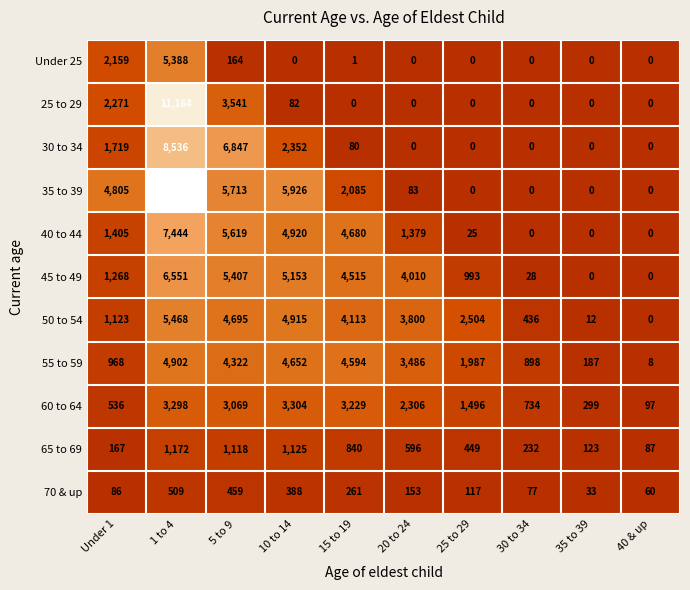

At 15 to 19, list the series in order from largest to smallest.

40 to 44, 55 to 59, 45 to 49, 50 to 54, 60 to 64, 35 to 39, 65 to 69, 70 & up, 30 to 34, Under 25, 25 to 29